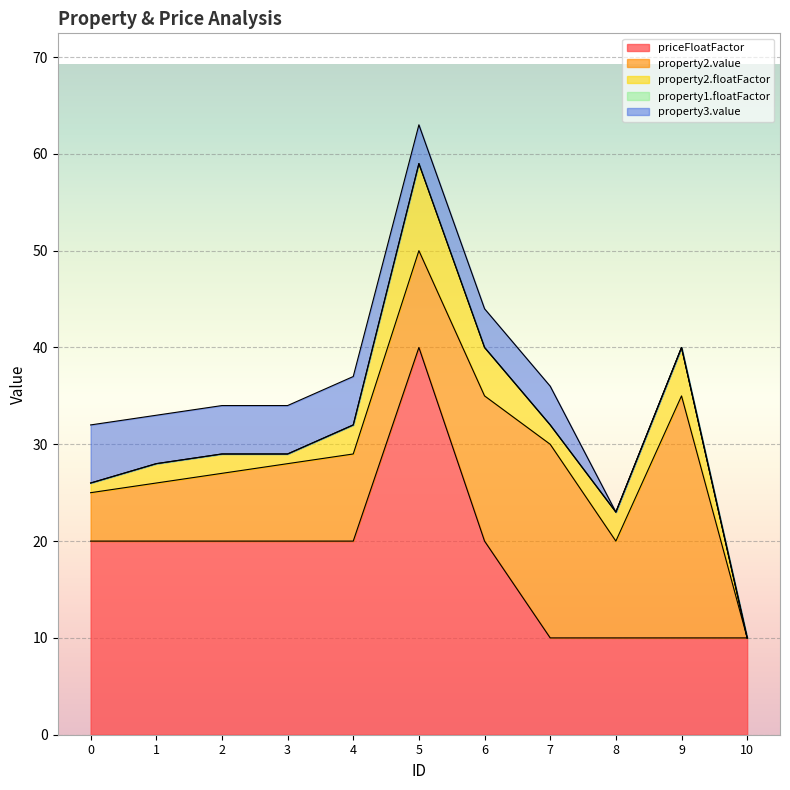

How many interior local peaks does the property2.floatFactor series have?

2